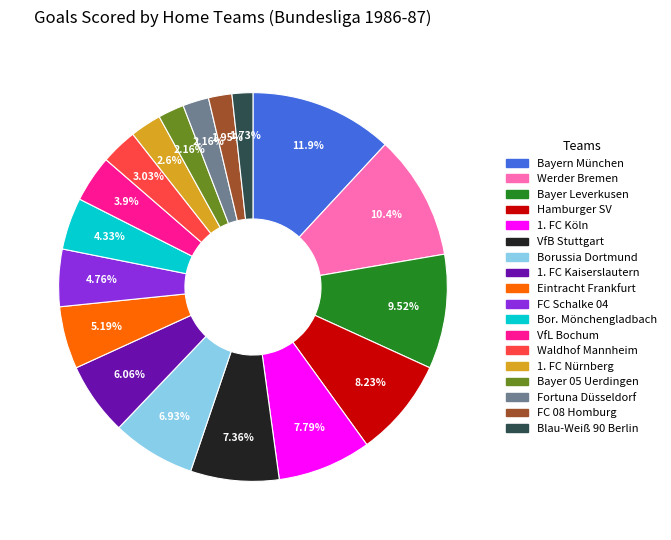

To the nearest percent, what is the difference between the largest and smallest slice percentages?

10%